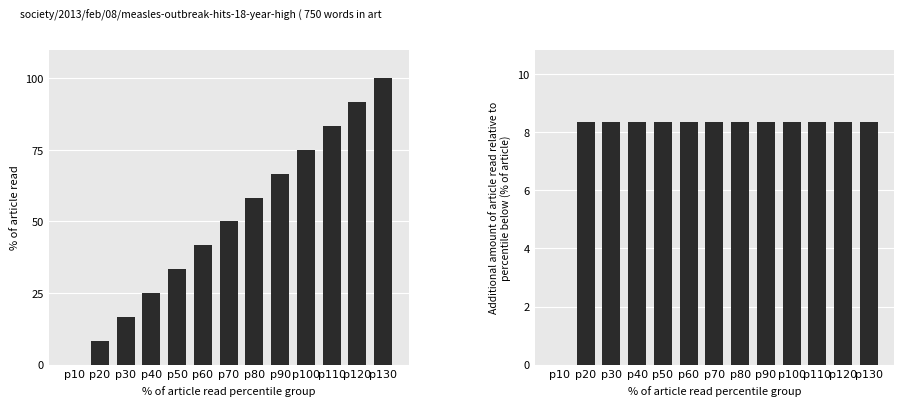

What is the value of the Additional % of article read bar at the 2nd from the left?

8.3